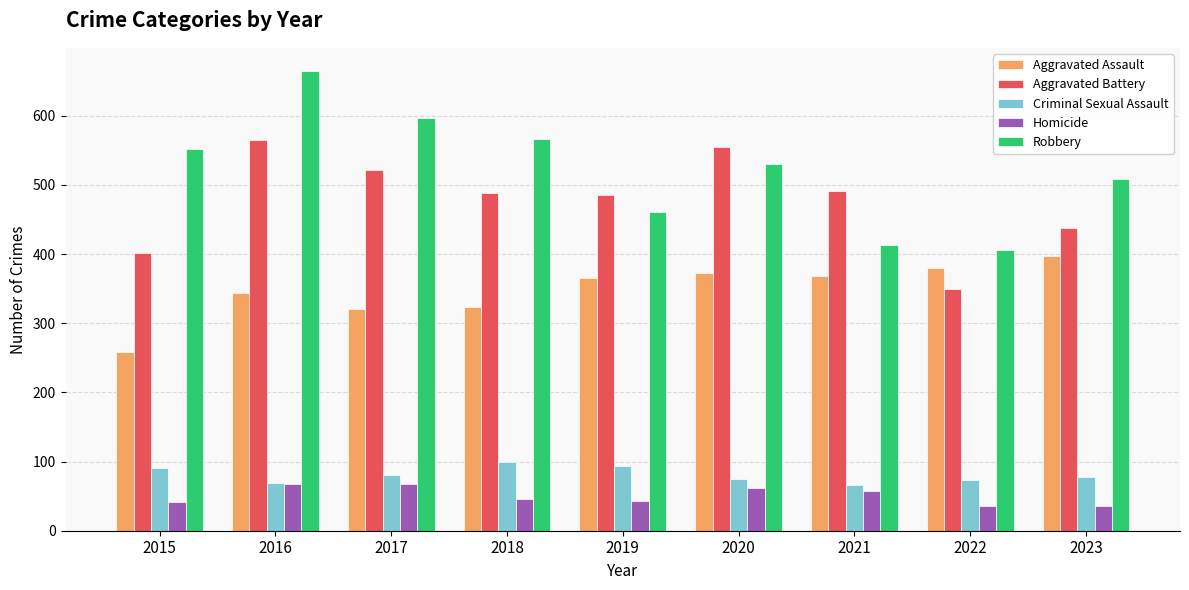

How many groups of bars are there?

9